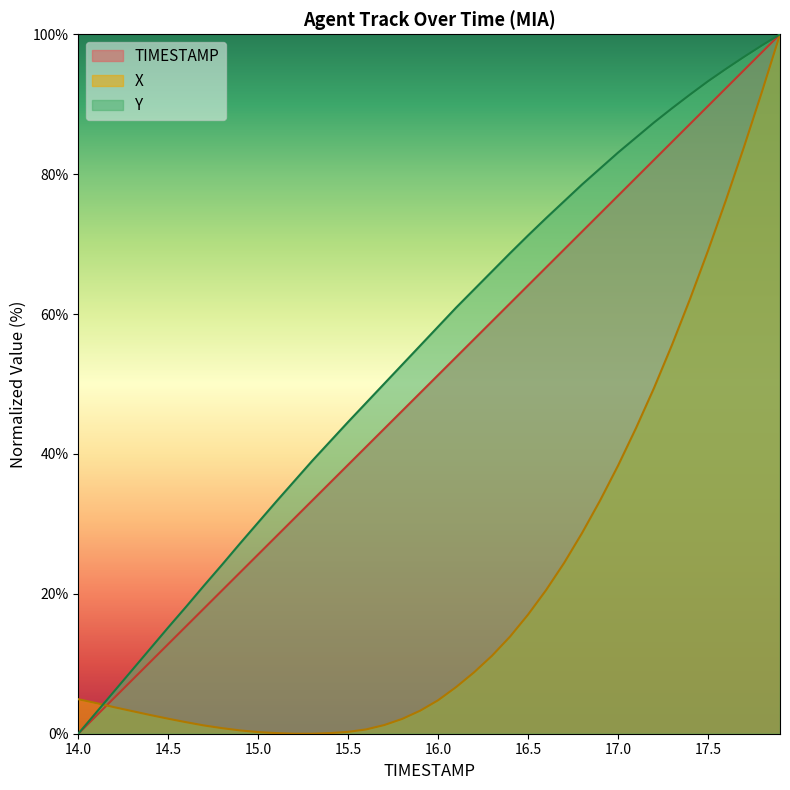

Which series has the largest total across all categories?

Y